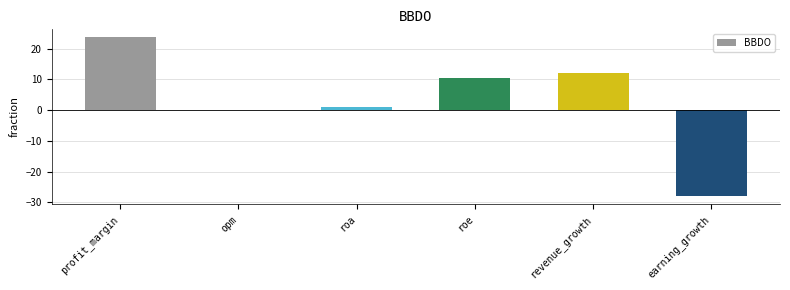

What is the difference between the values at roa and earning_growth?

29.1